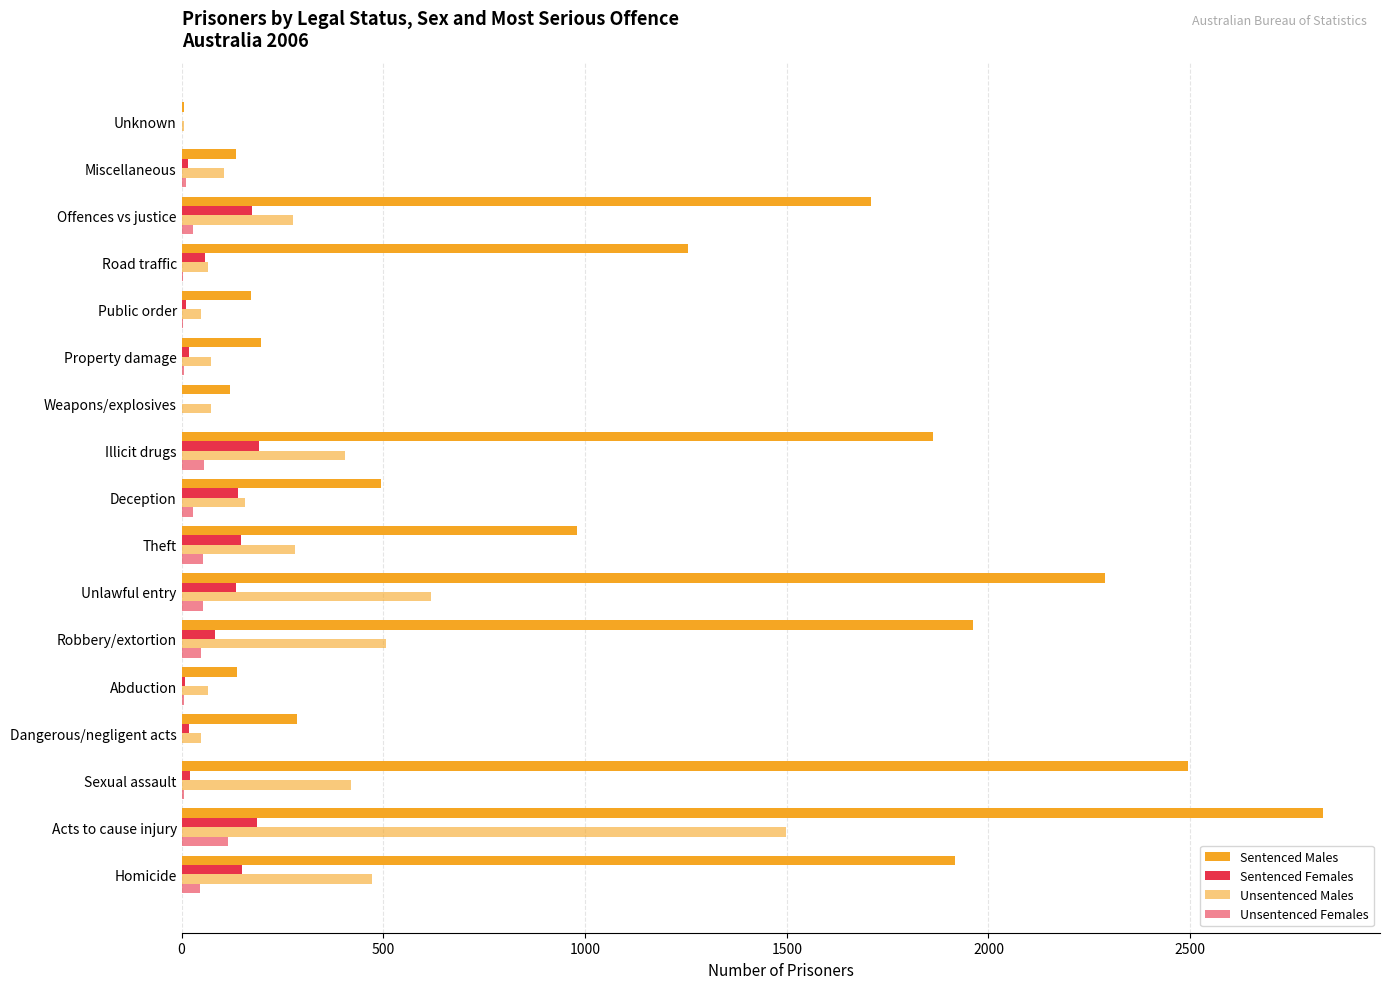

List the series in order of their peak value, highest first.

Sentenced Males, Unsentenced Males, Sentenced Females, Unsentenced Females